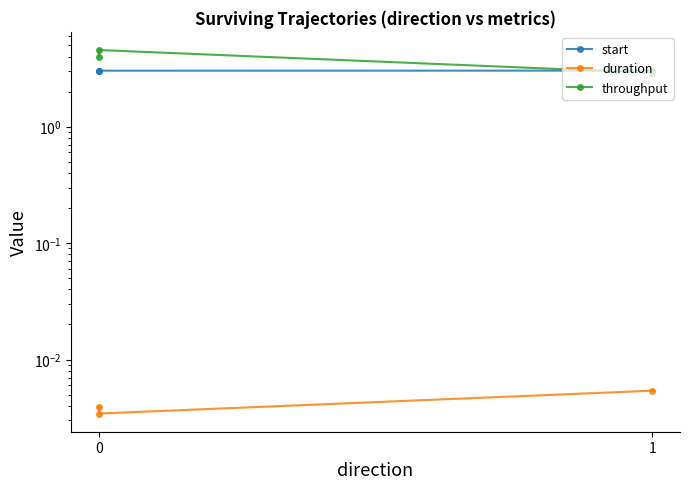

How many categories are shown in the chart?

3